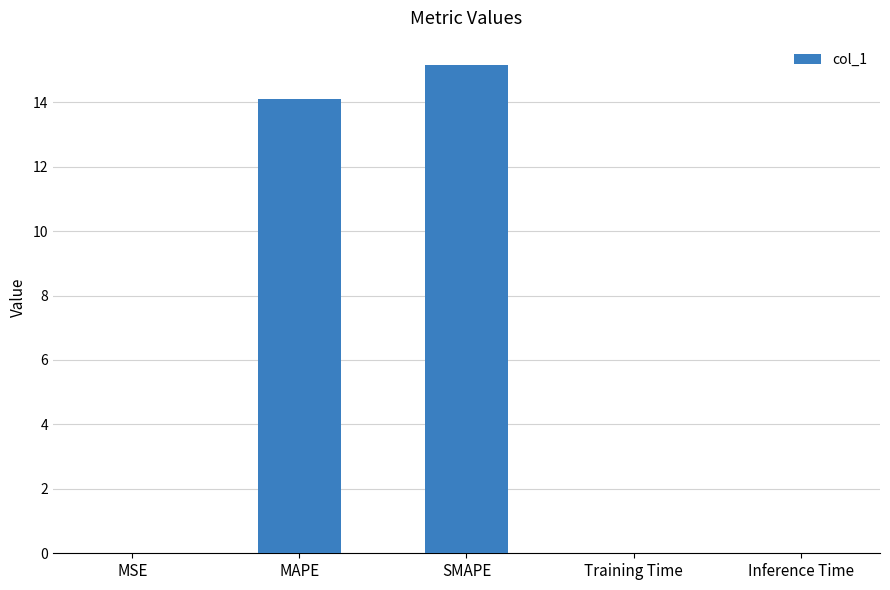

The chart shows a value of 3.0 at MAPE. True or false?

False